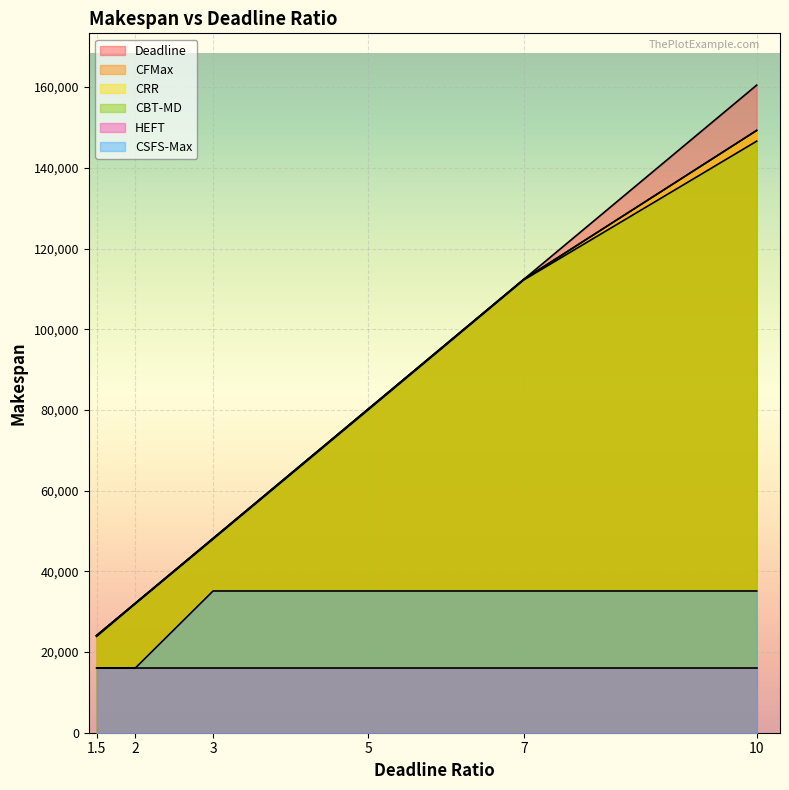

Which series changed the most between 2 and 10?

Deadline